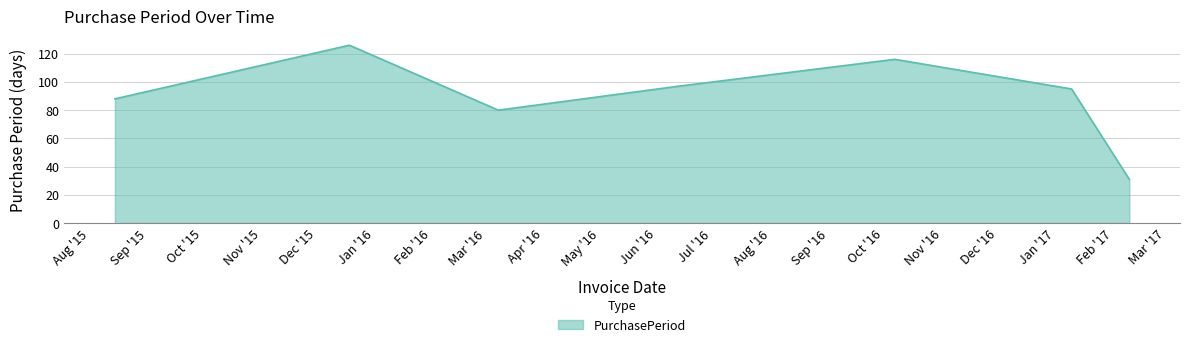

Does the chart have visible grid lines?

Yes